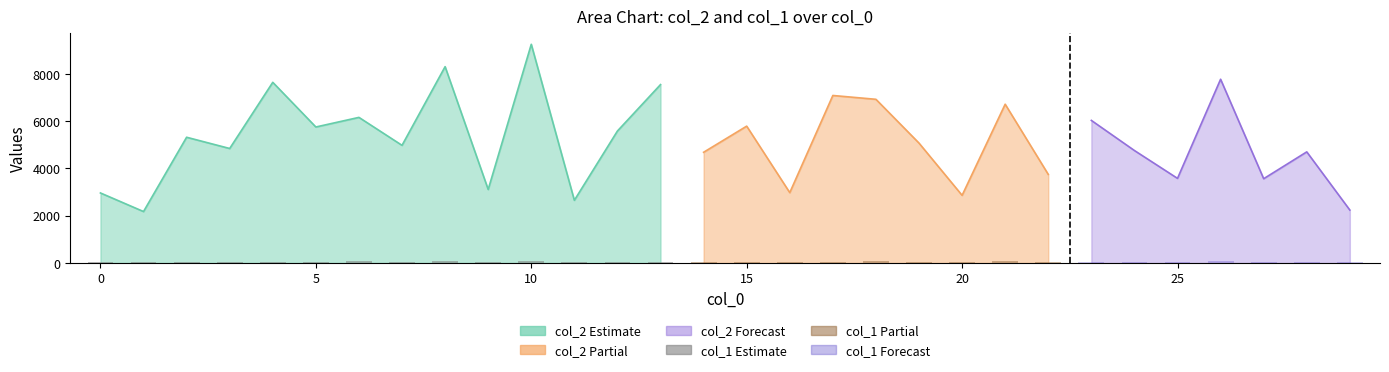

Reading right to left, transcribe all the data shown in this chart.

col_2: 29=2240	28=4703	27=3567	26=7777	25=3581	24=4760	23=6035	22=3749	21=6720	20=2863	19=5074	18=6928	17=7090	16=2978	15=5792	14=4686	13=7551	12=5586	11=2654	10=9257	9=3111	8=8310	7=4980	6=6163	5=5756	4=7647	3=4846	2=5322	1=2177	0=2964
col_1: 29=40	28=45	27=50	26=72	25=31	24=44	23=61	22=44	21=63	20=35	19=46	18=68	17=56	16=41	15=57	14=53	13=60	12=35	11=34	10=79	9=41	8=68	7=51	6=76	5=55	4=62	3=48	2=52	1=30	0=43